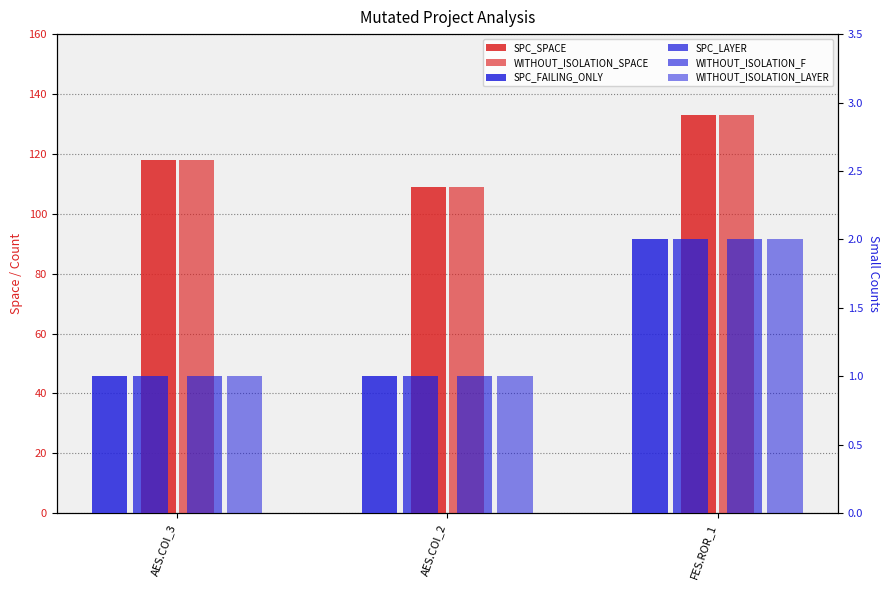

Is the value of WITHOUT_ISOLATION_SPACE at AES.COI_3 greater than the value of SPC_FAILING_ONLY at AES.COI_2?

Yes